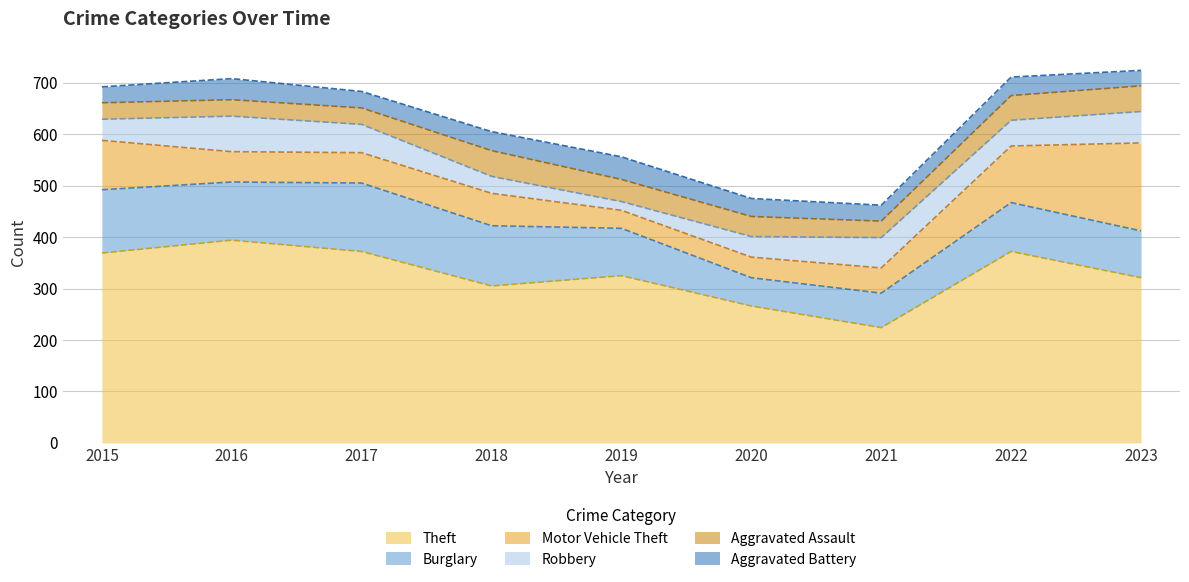

What is the difference between the highest and lowest values at 2015?

338